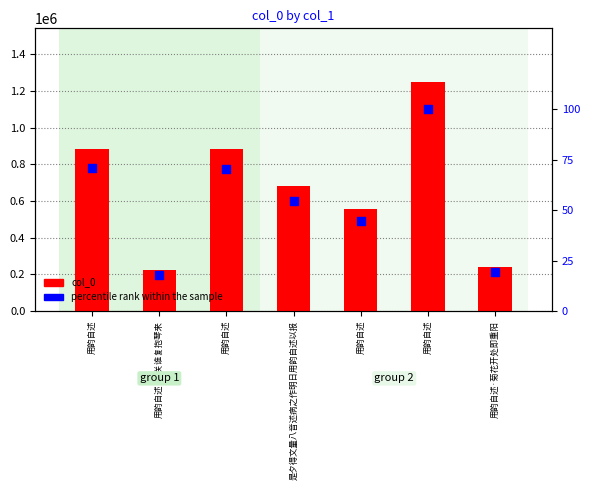

At how many categories does at least one series exceed 196205?

7